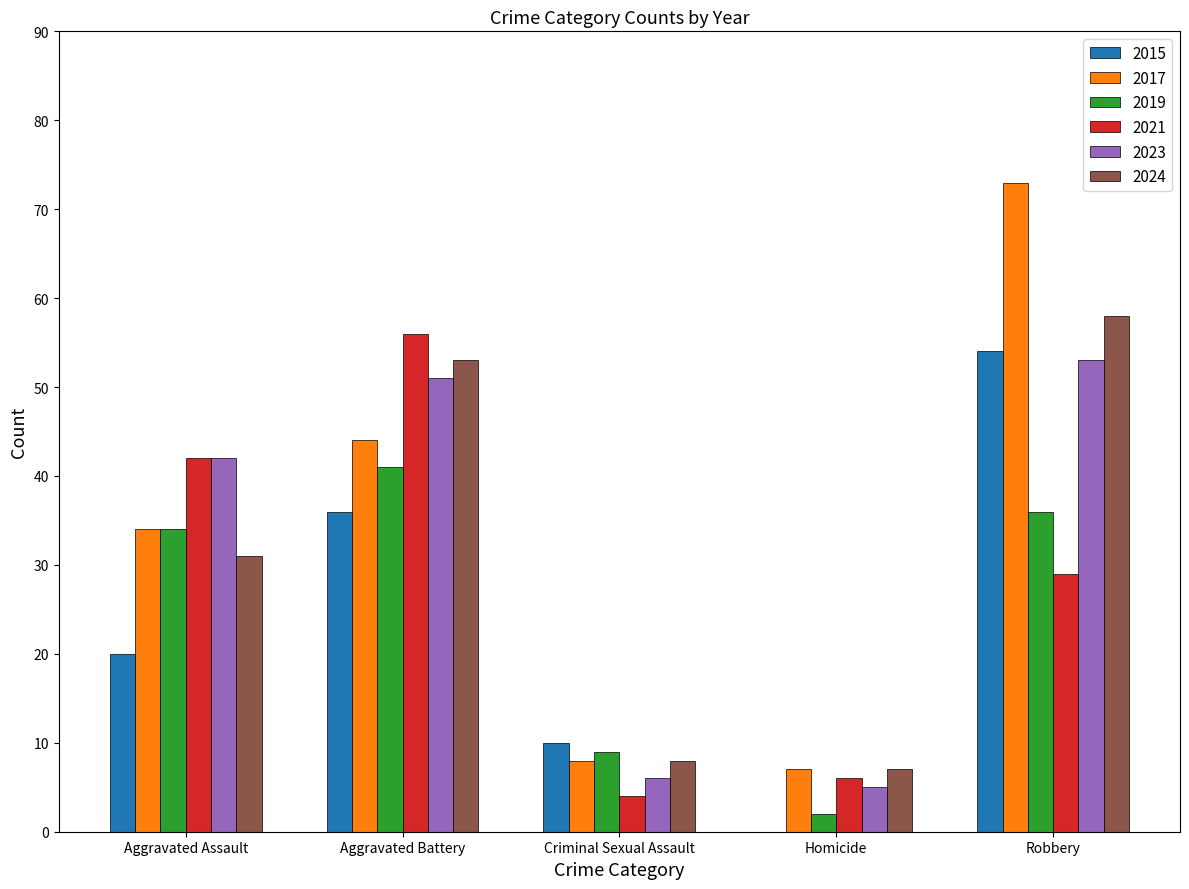

What are all the series names shown in the legend?

2015, 2017, 2019, 2021, 2023, 2024